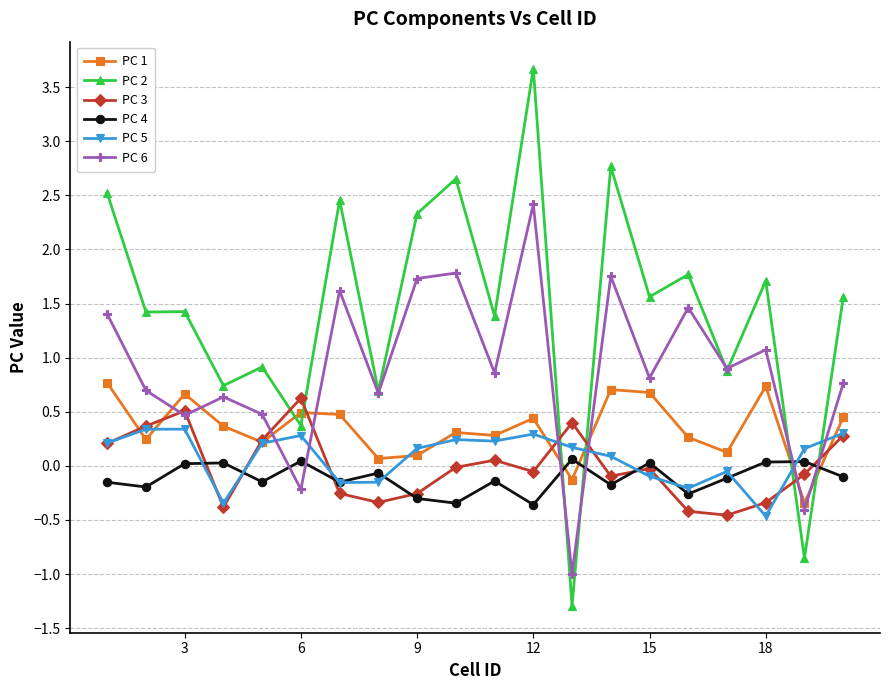

Which series has the largest total across all categories?

PC 2